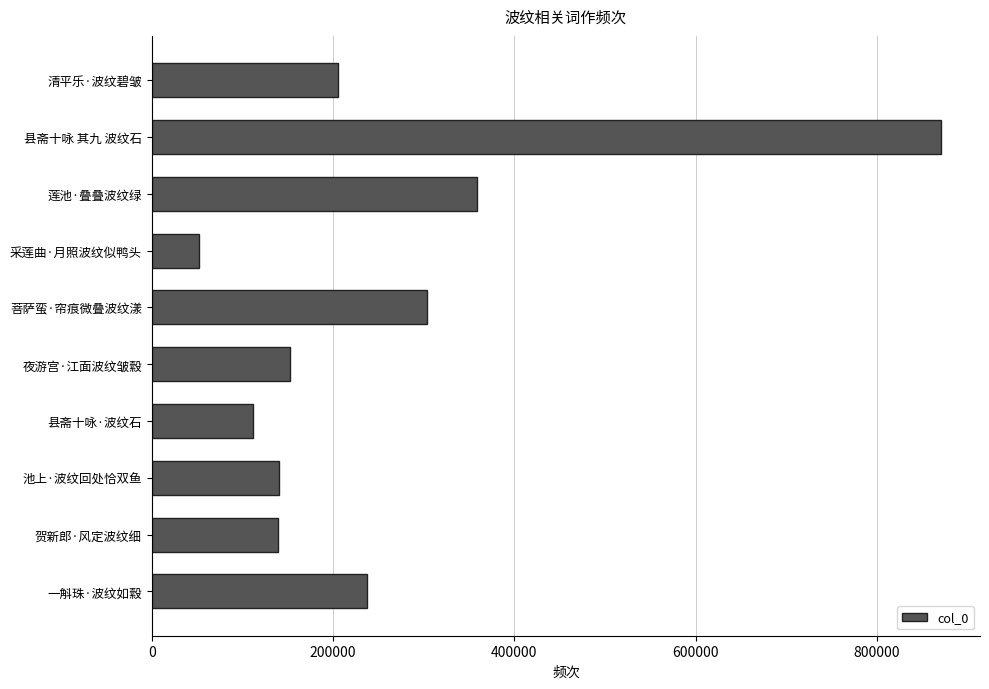

The chart shows a value of 205700 at 清平乐·波纹碧皱. True or false?

True